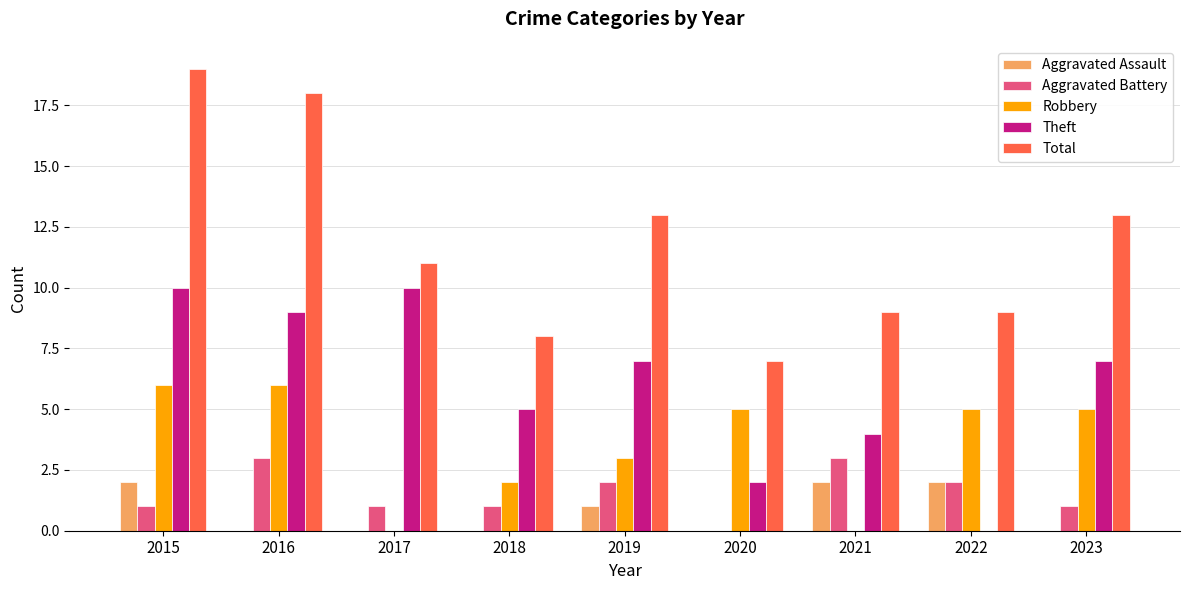

Reading right to left, list all the values displayed in this chart.

Aggravated Assault: 0	2	2	0	1	0	0	0	2
Aggravated Battery: 1	2	3	0	2	1	1	3	1
Robbery: 5	5	0	5	3	2	0	6	6
Theft: 7	0	4	2	7	5	10	9	10
Total: 13	9	9	7	13	8	11	18	19